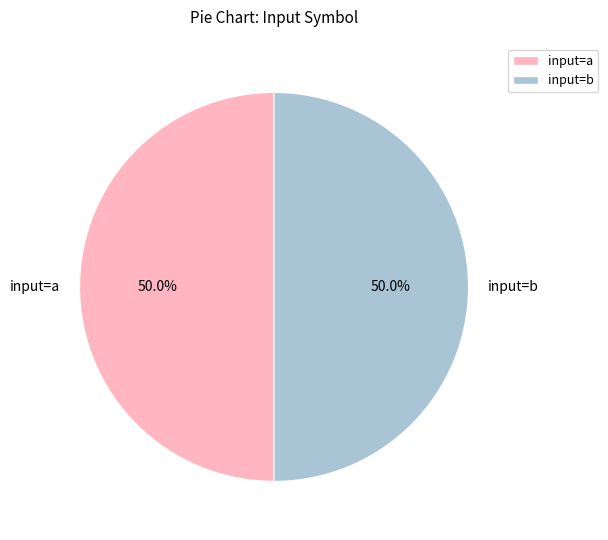

What is the total percentage of input=b and input=a?

100.0%